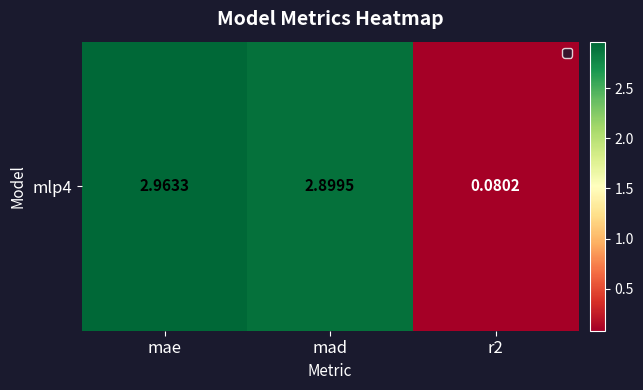

What is the difference between the second highest and minimum values?

2.8